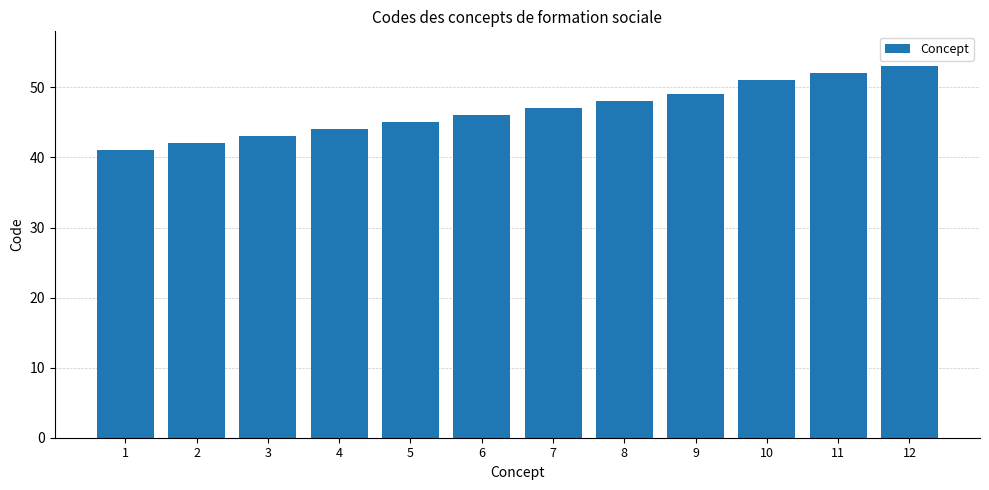

Rank the categories by value from lowest to highest.

1, 2, 3, 4, 5, 6, 7, 8, 9, 10, 11, 12